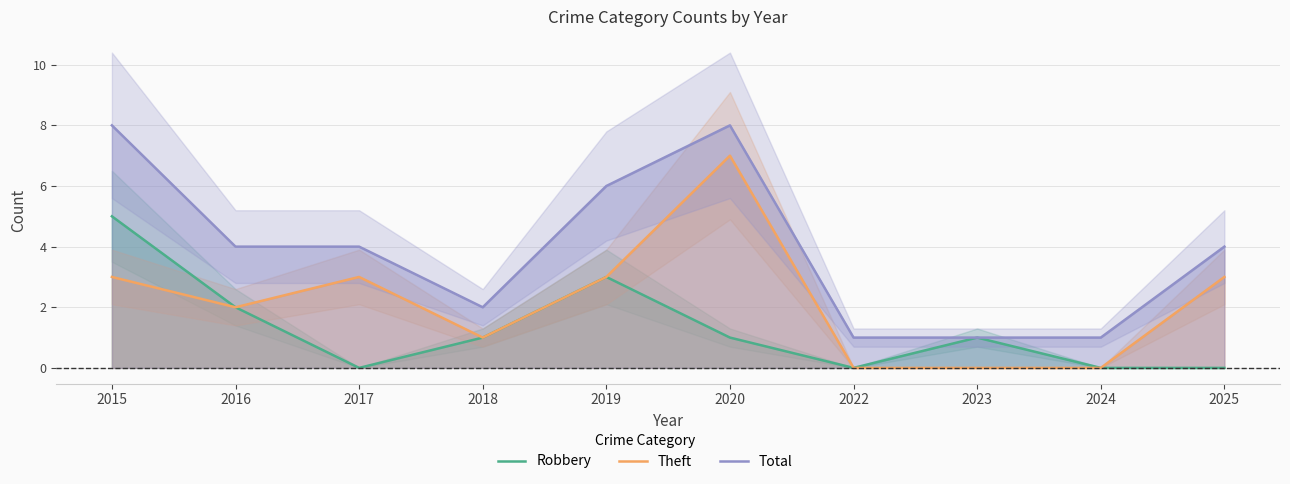

Is this an area chart (filled region under the line)?

No